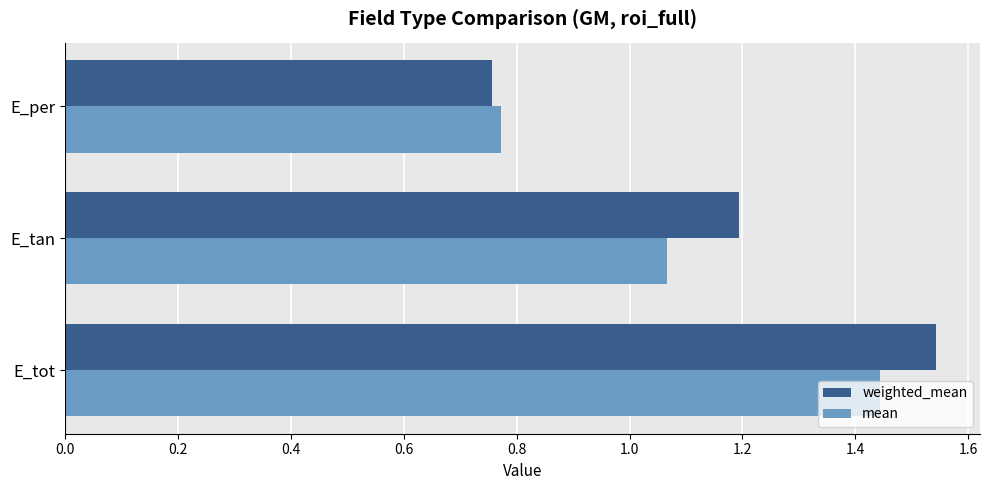

The mean series shows 1.9 at E_tan. True or false?

False